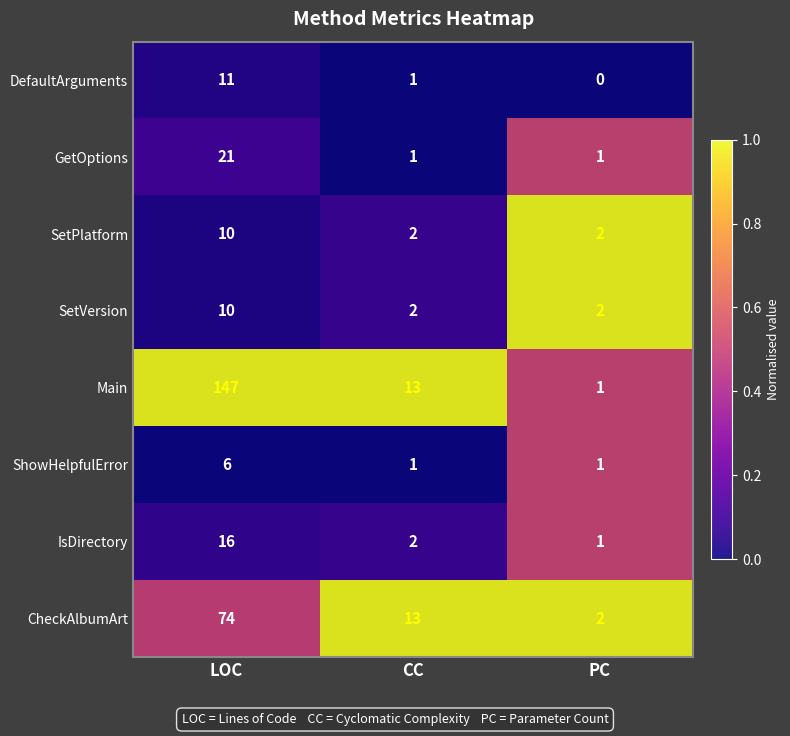

Between LOC and CC, which series saw the biggest shift?

Main